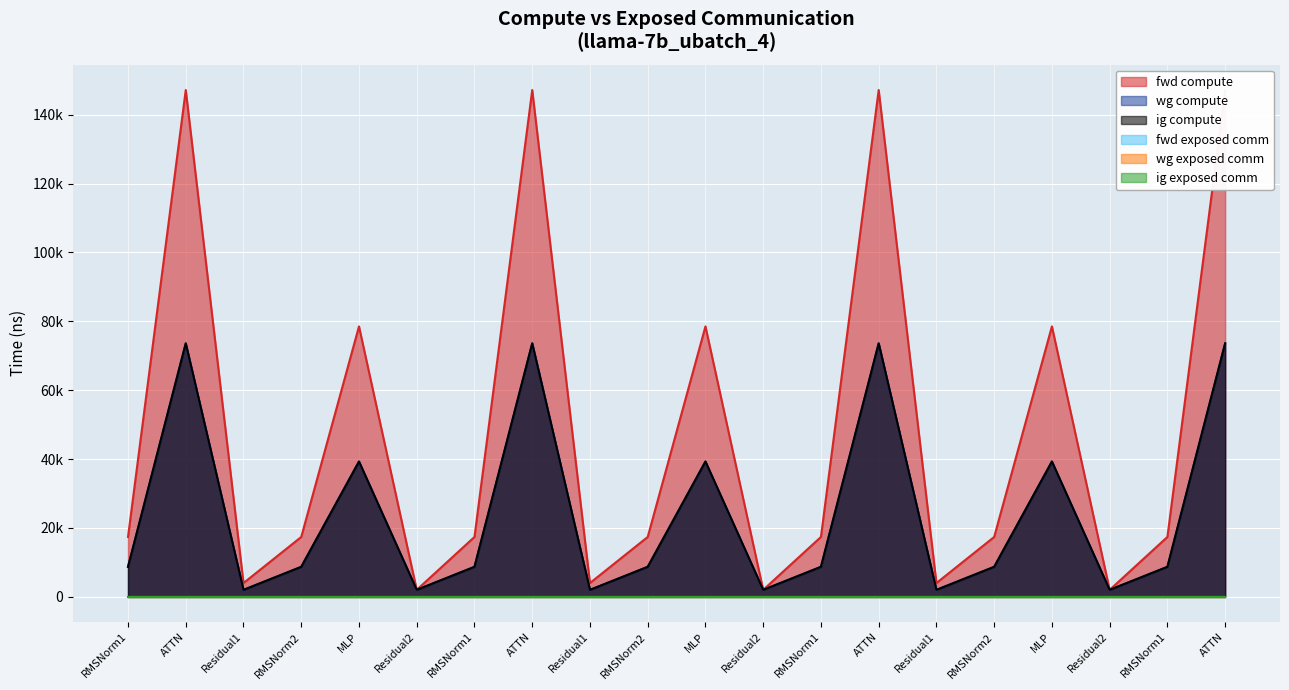

Where is fwd compute nearest to the value 74592?

MLP